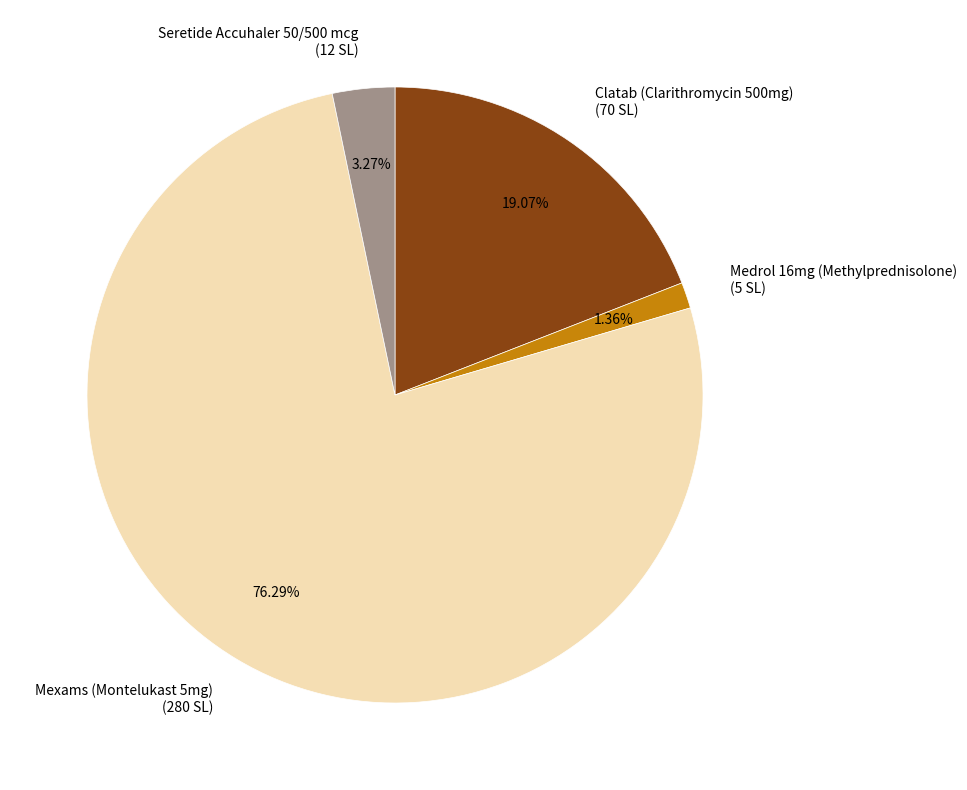

How much of the chart is everything except Medrol 16mg (Methylprednisolone)?

98.6%